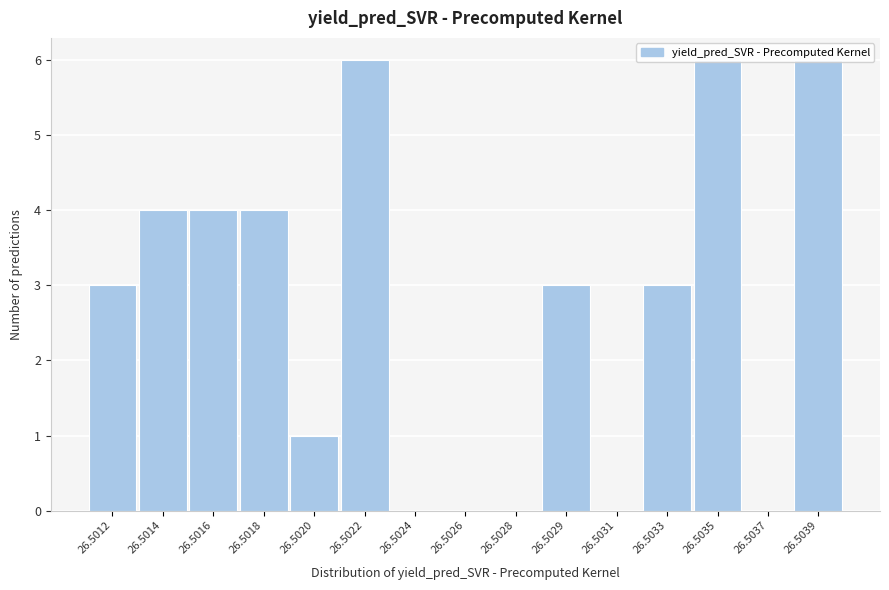

What is the greatest value displayed?

6